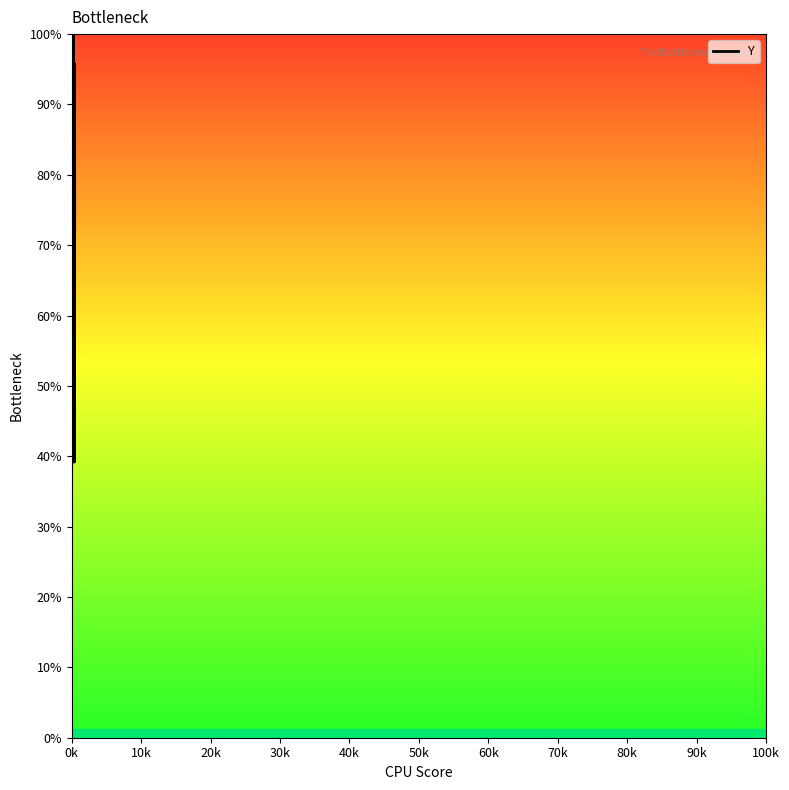

How many interior local peaks (higher than both neighbors) does the data have?

13